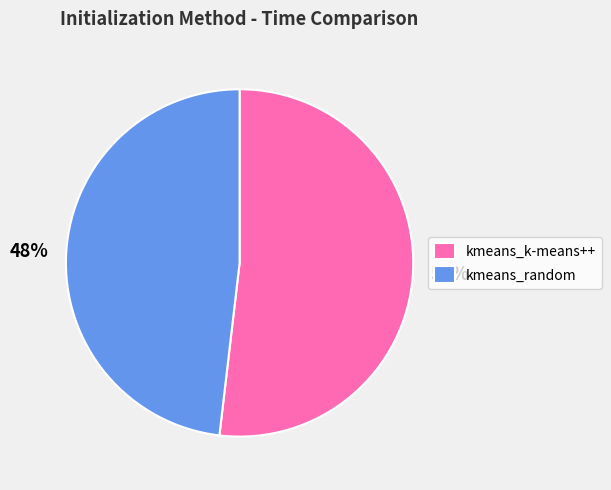

Which slice represents more than half of the pie?

kmeans_k-means++